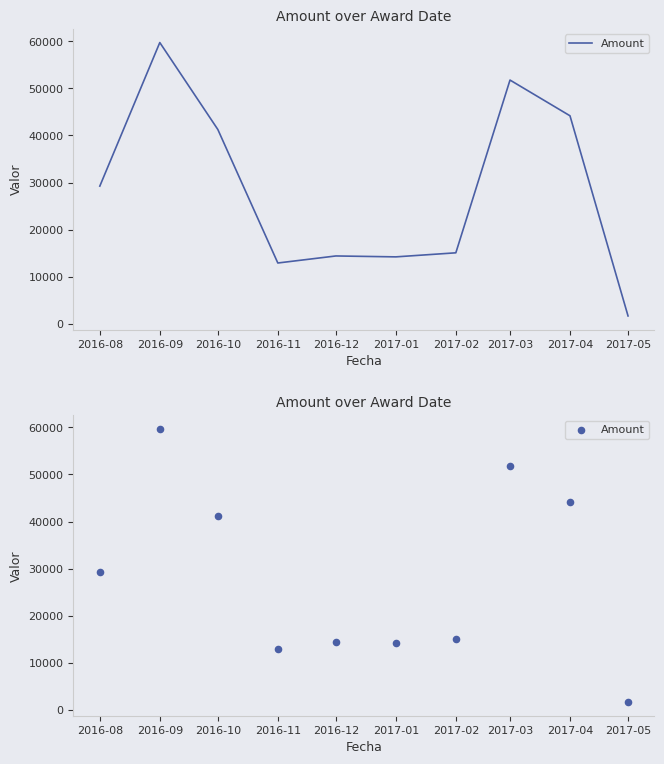

Between 2017-05 and 2017-04, which is larger?

2017-04